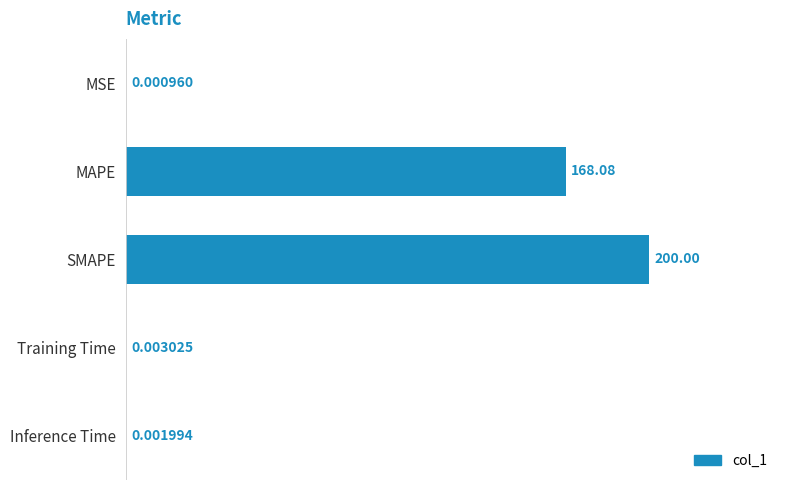

Which label corresponds to the largest value in the chart?

SMAPE